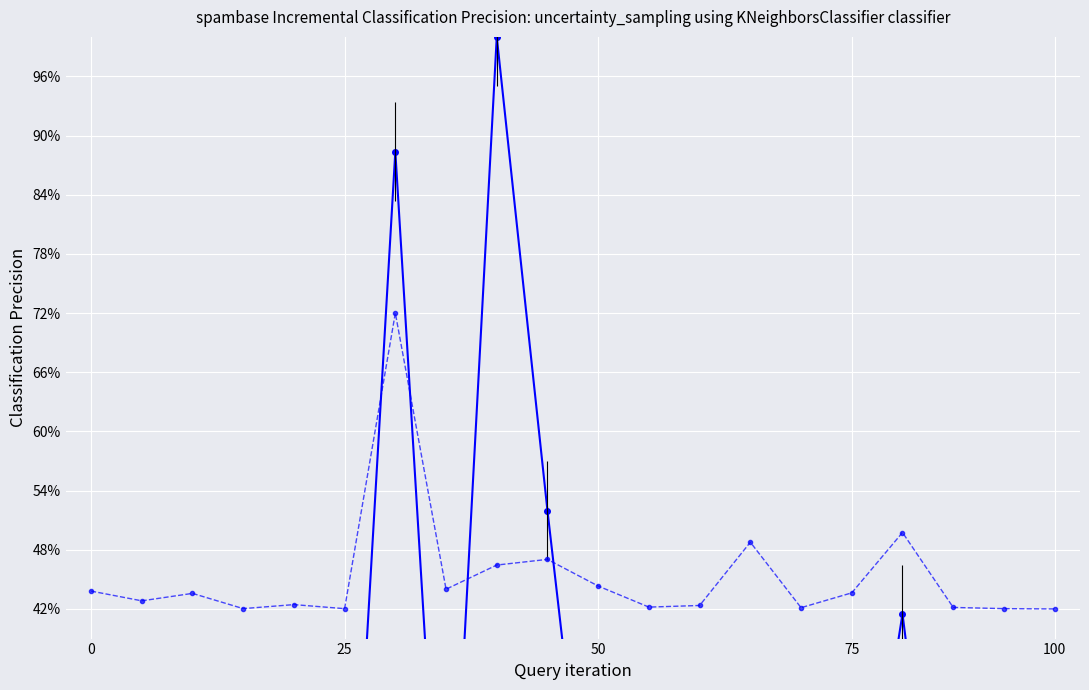

The value of Deaths (normalized) at 50 is 0.6. True or false?

False